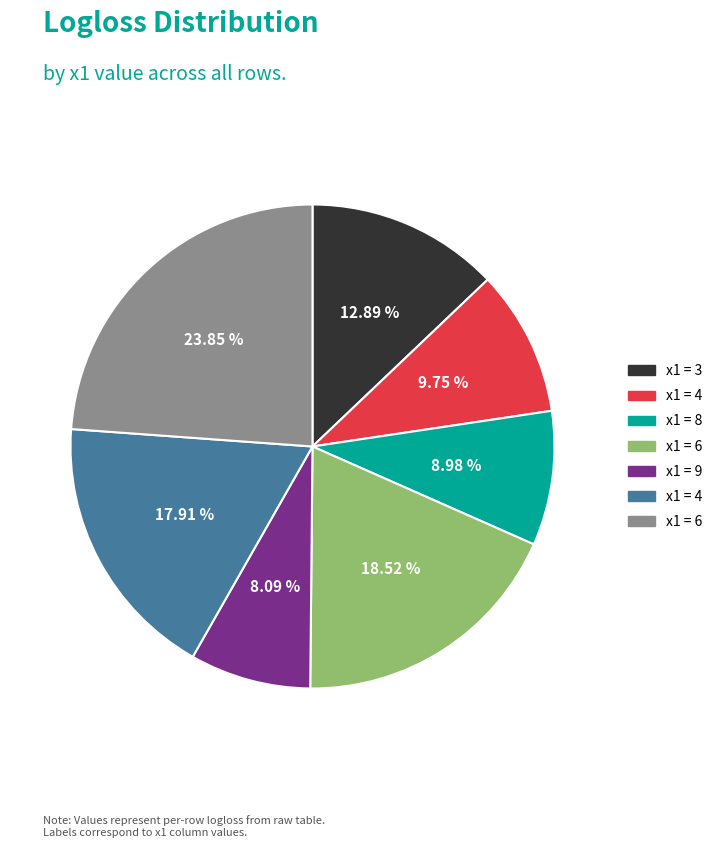

To the nearest percent, what is the difference between the largest and smallest slice percentages?

16%